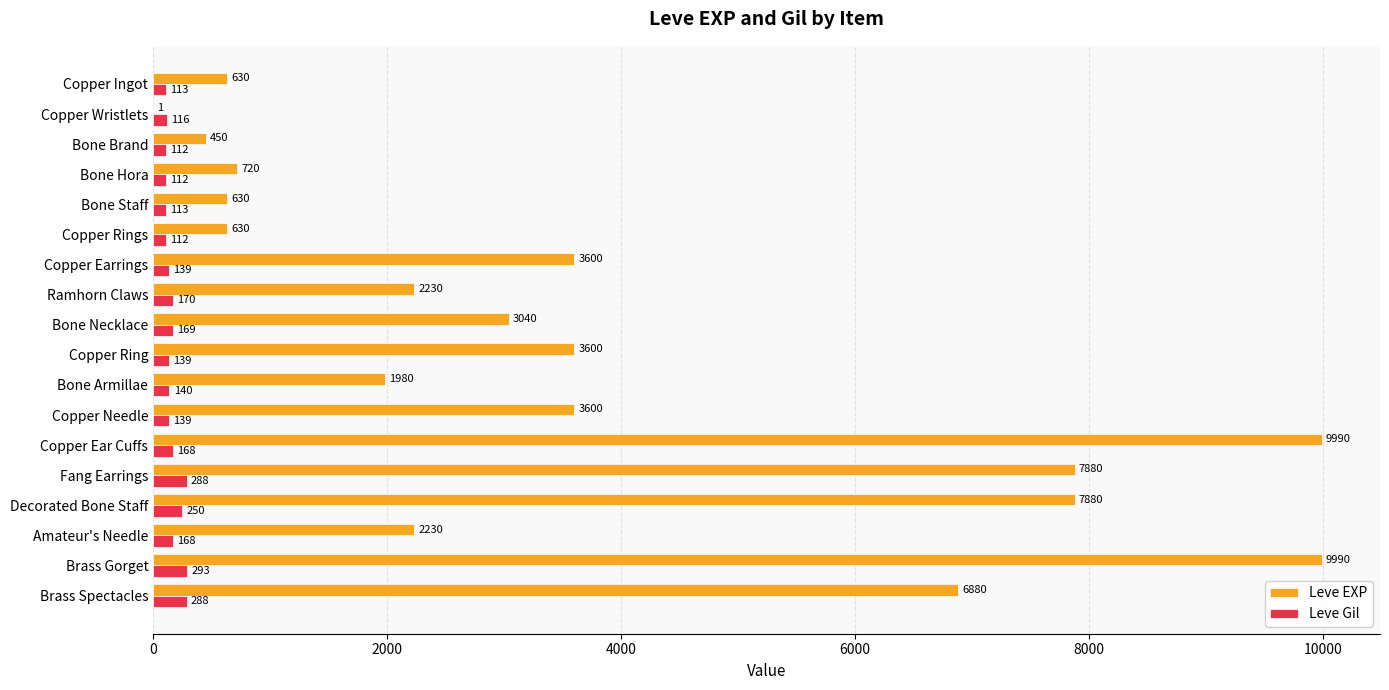

The value of Leve EXP at Bone Hora is 720. True or false?

True